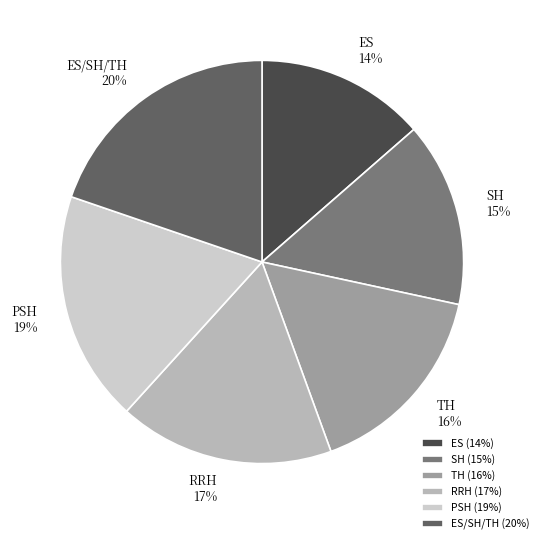

Which has a higher value, TH or ES/SH/TH?

ES/SH/TH